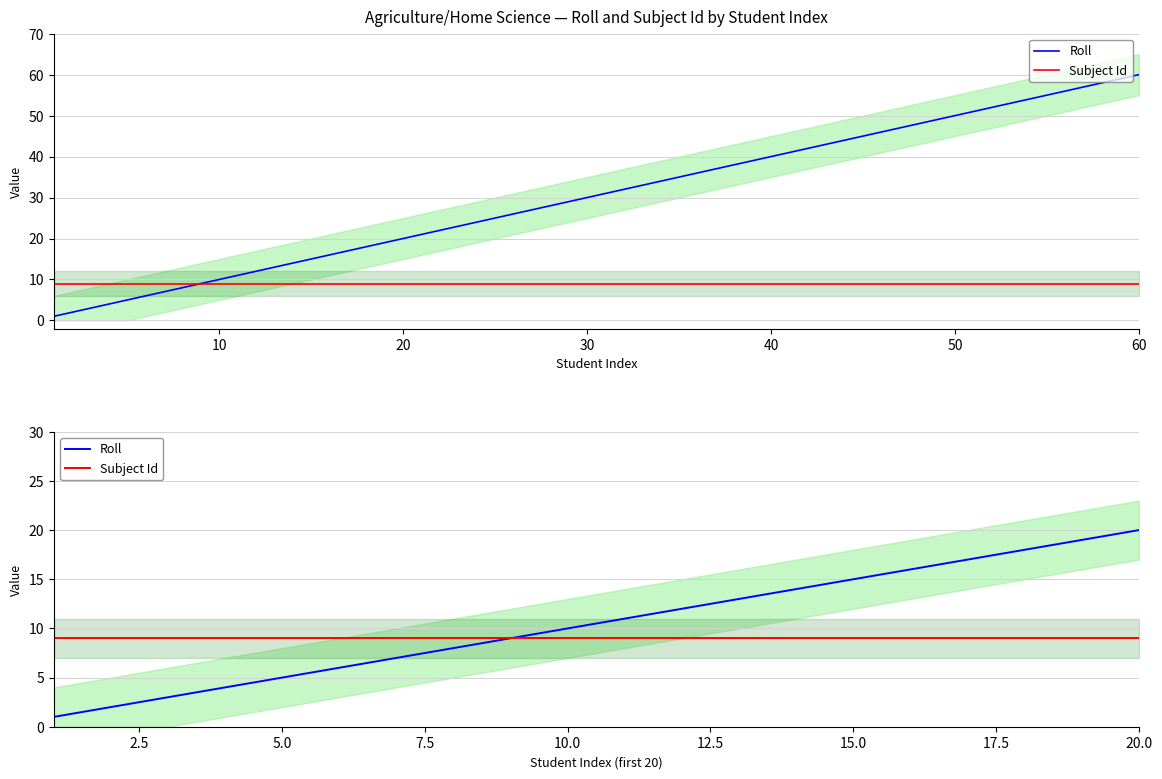

Count the number of categories in the chart.

20